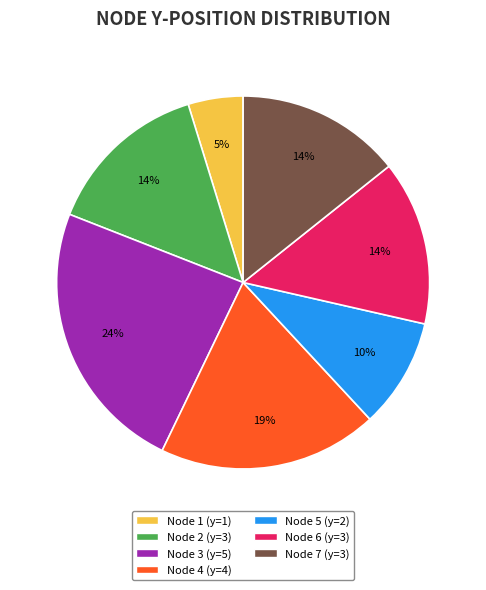

Is there a majority slice in this chart?

No